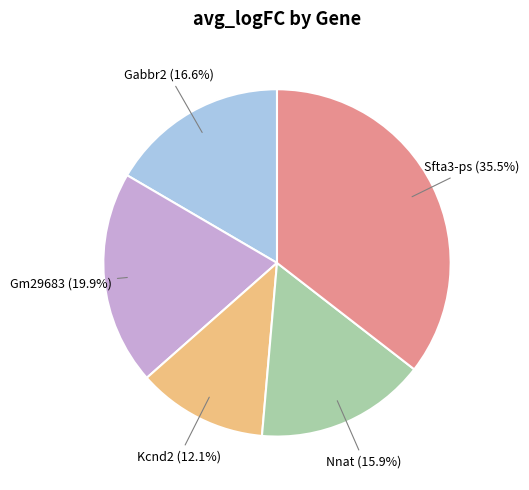

Is there a majority slice in this chart?

No